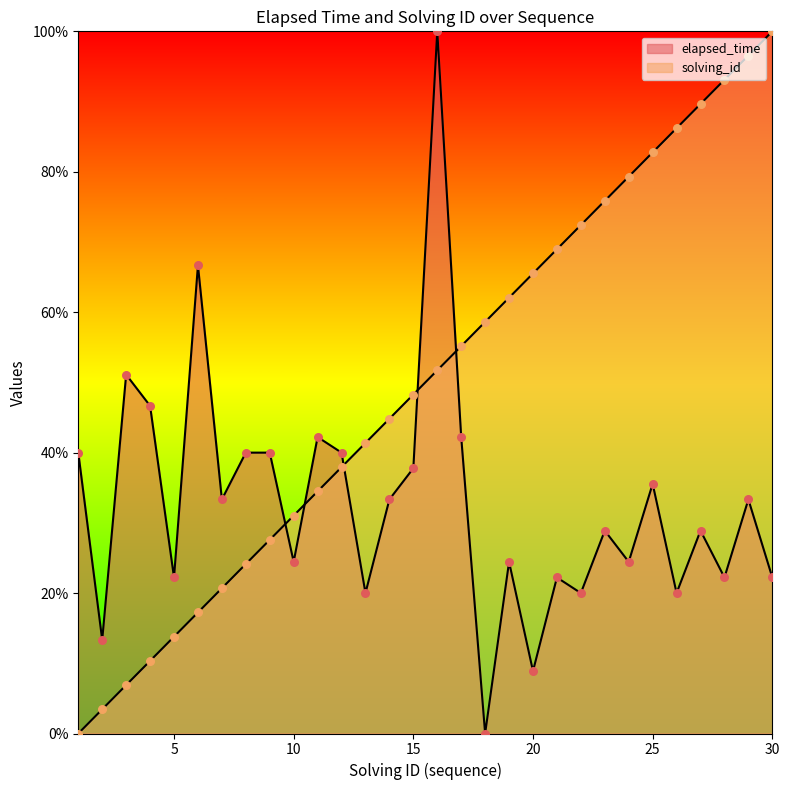

At how many categories does at least one series exceed 10?

30